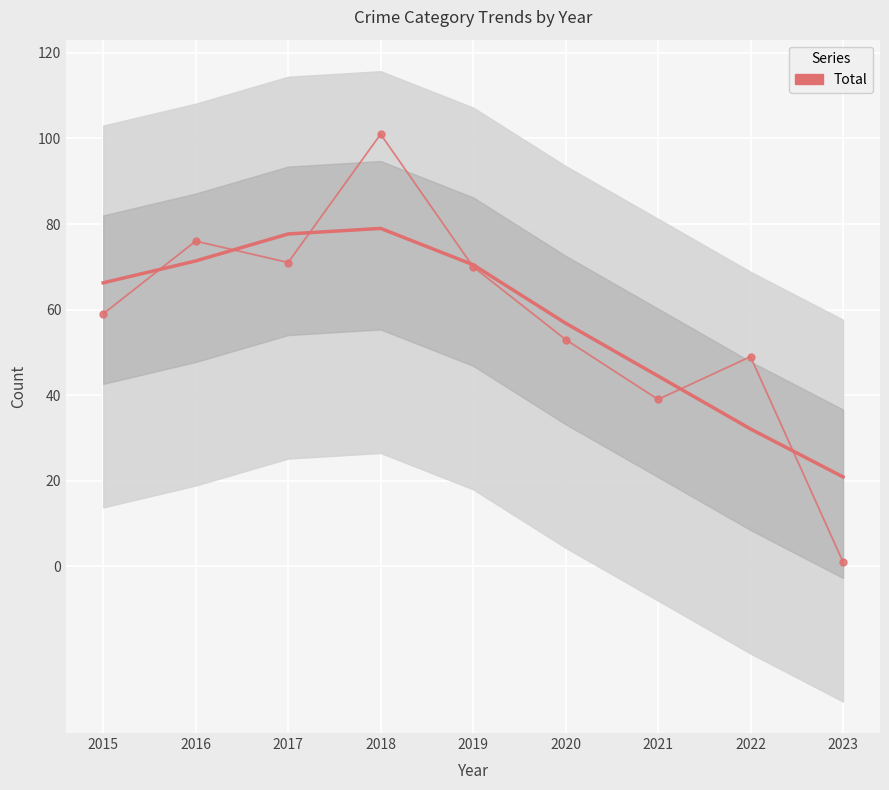

What is the difference between the values at 2018 and 2023?

100